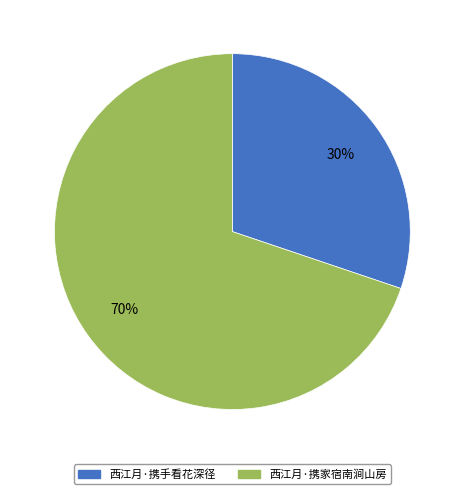

To the nearest percent, what is the difference between the largest and smallest slice percentages?

40%